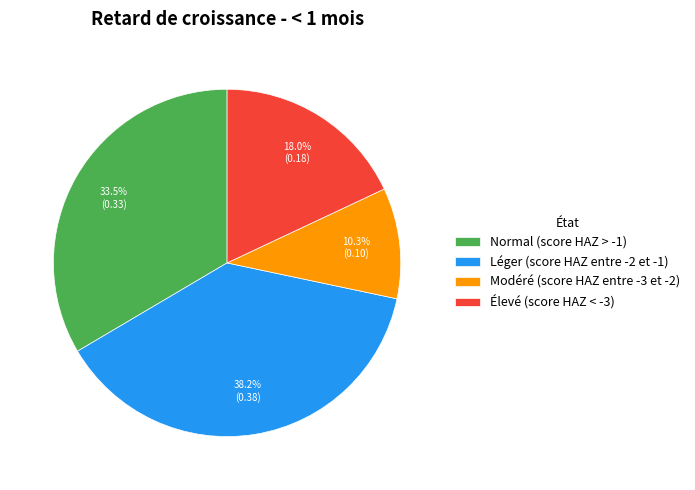

To the nearest percent, what percentage of the pie is Léger (score HAZ entre -2 et -1)?

38%